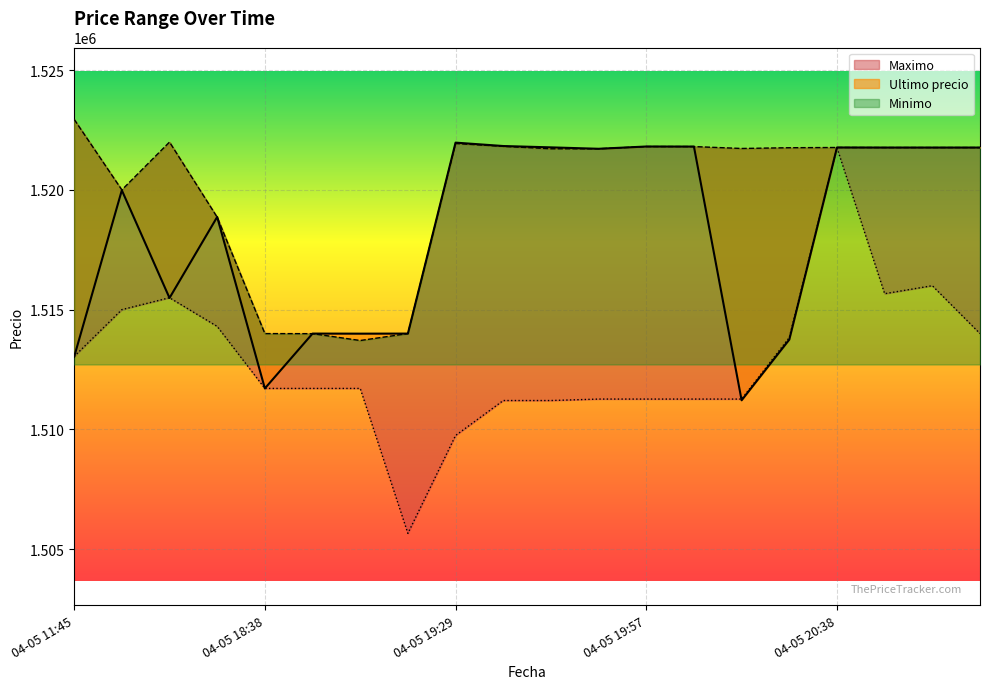

The value of Ultimo precio at 04-05 18:38 is 1511710.0. True or false?

True